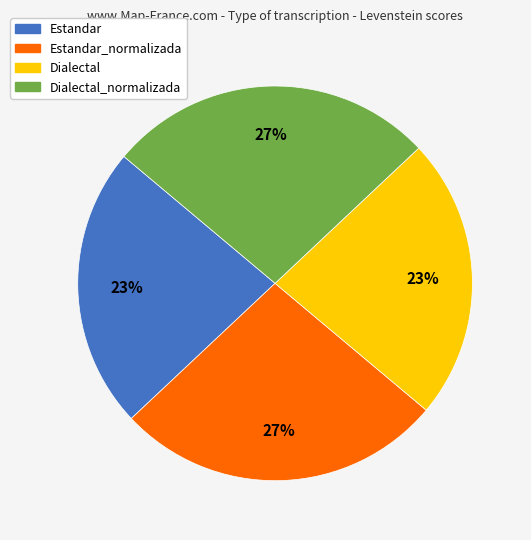

To the nearest percent, what is the difference between the largest and smallest slice percentages?

4%